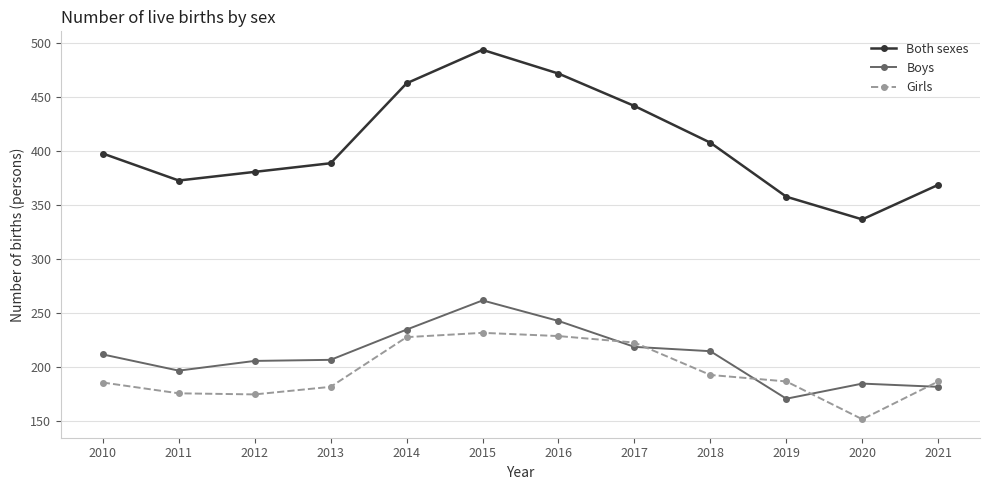

The value of Boys at 2013 is 102. True or false?

False